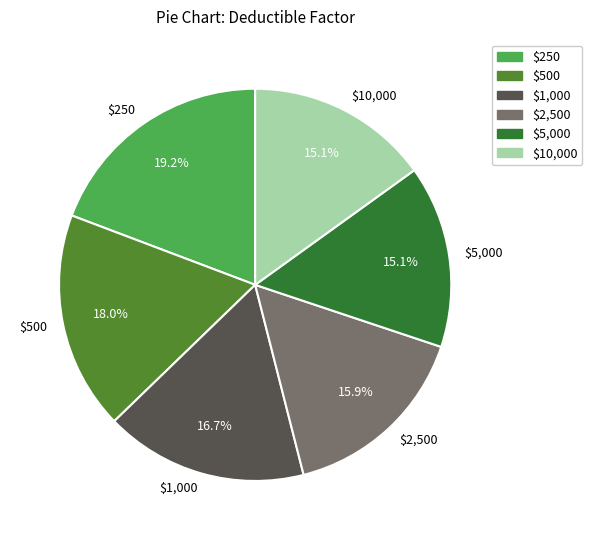

What is the largest slice in the pie chart?

$250